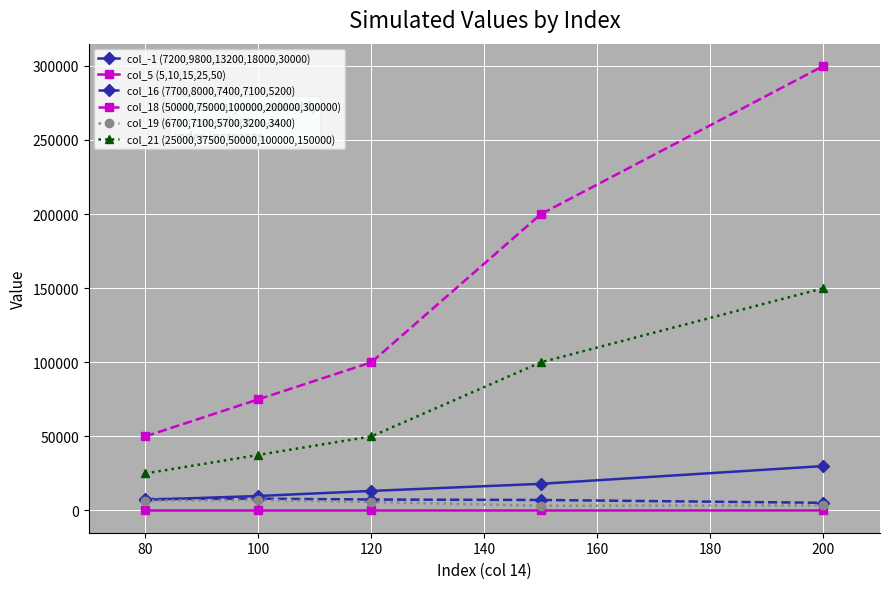

Which series has the largest range (max minus min)?

col_18 (50000,75000,100000,200000,300000)